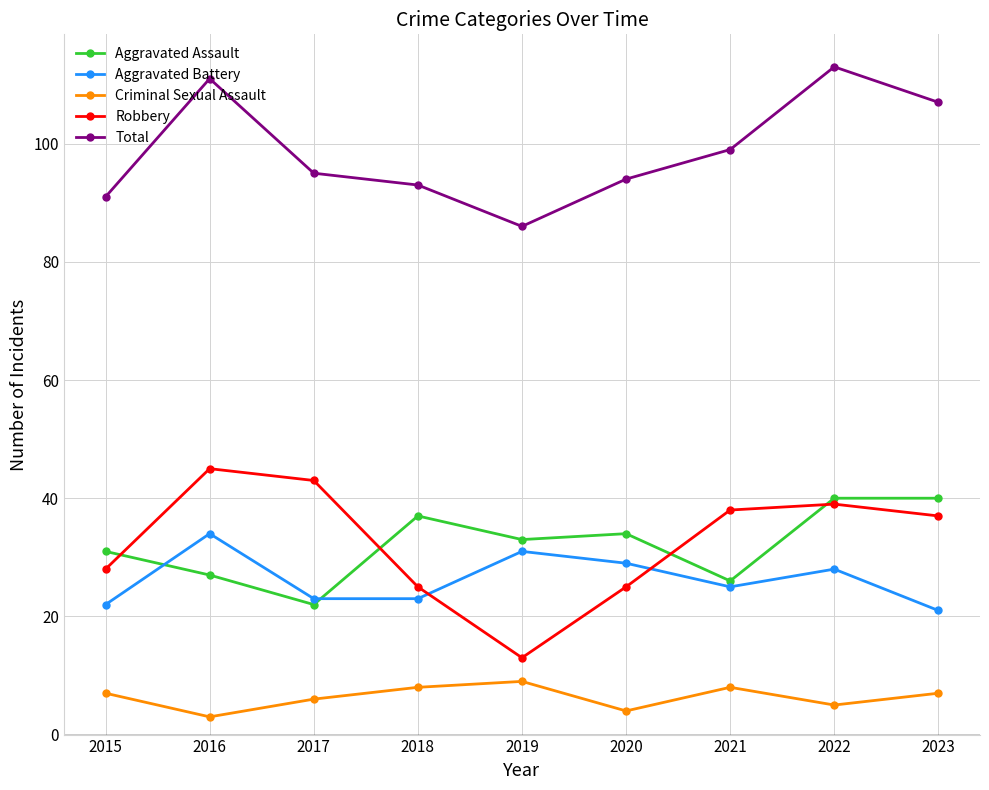

True or false: Total and Aggravated Battery cross at least once.

False